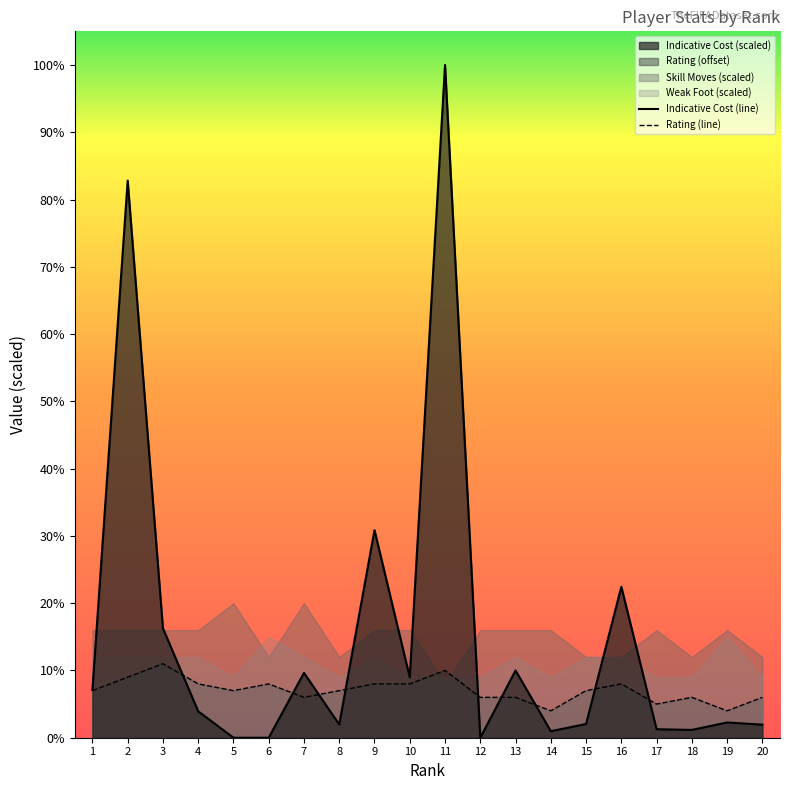

What is the value of the Rating point at the 19th from the left?

4.0